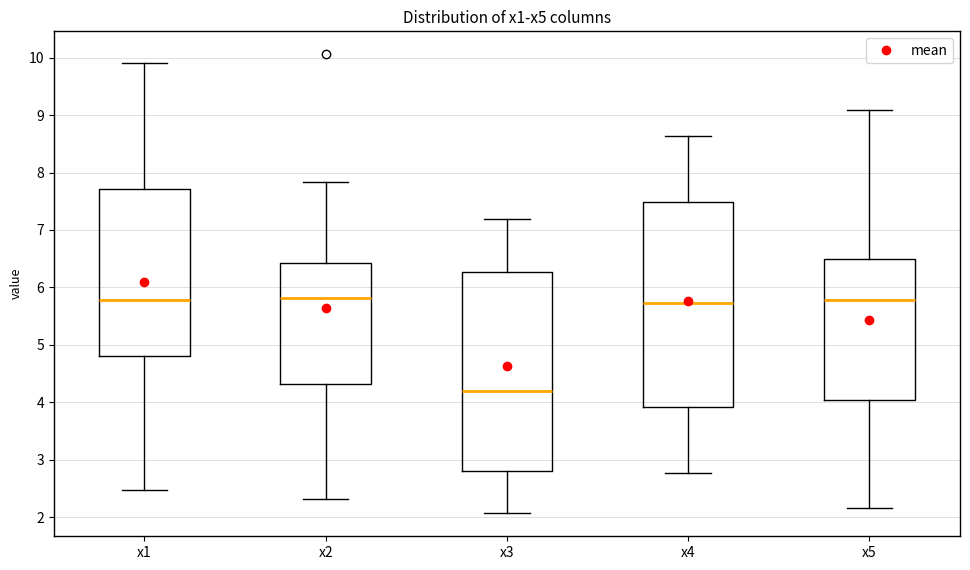

Where does the lower whisker of the box for x2 end on the y-axis? The values are not printed on the chart, so give them approximately, as read against the axis.

2.3